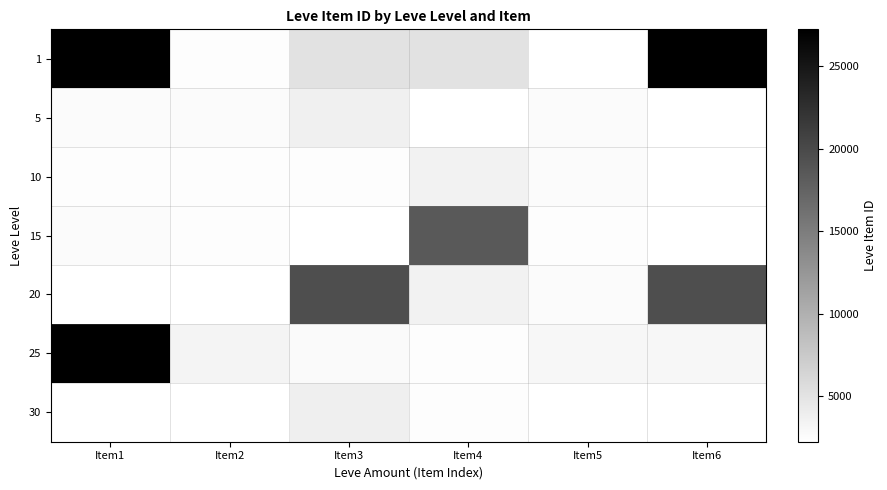

List the series in order of their peak value, lowest first.

10, 5, 30, 15, 20, 1, 25